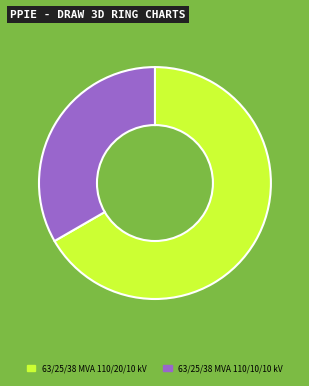

What is the majority slice?

63/25/38 MVA 110/20/10 kV